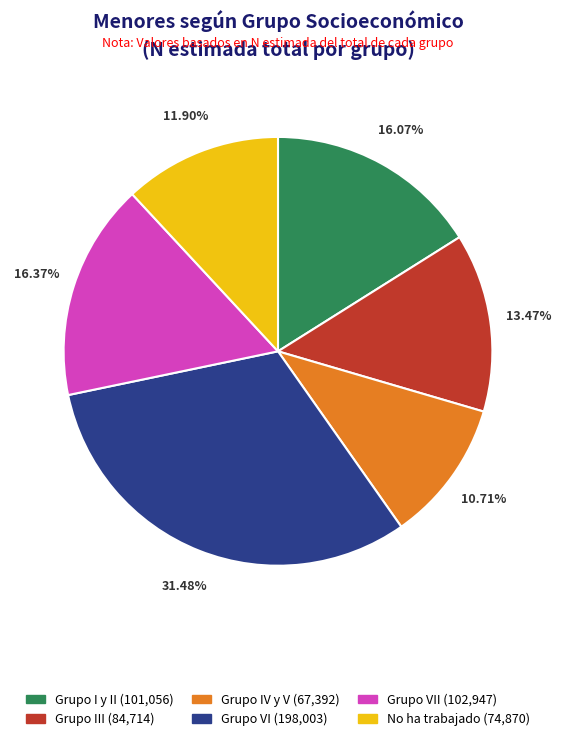

To the nearest percent, what is the difference between the largest and smallest slice percentages?

21%